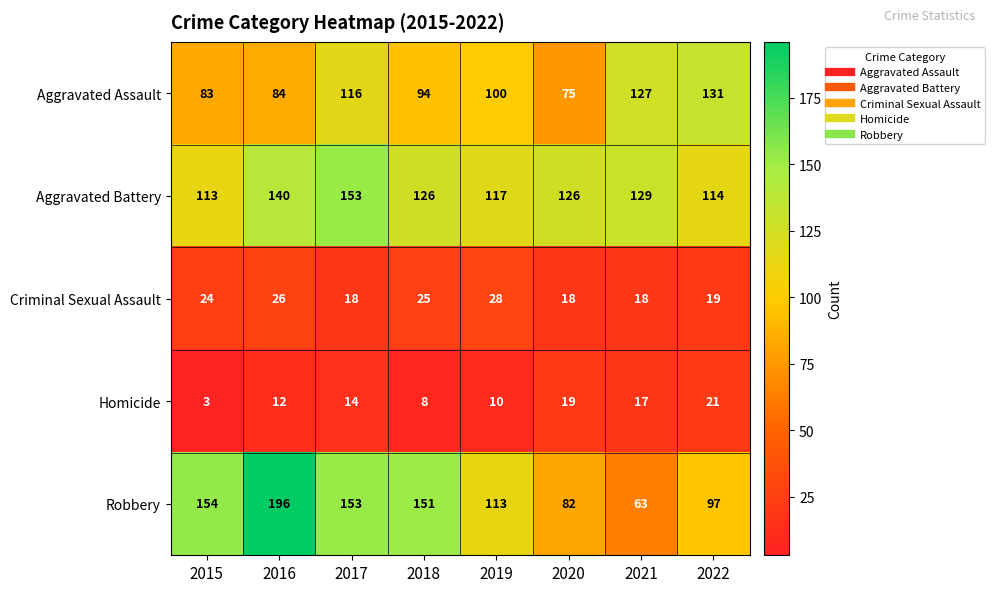

How many data points does each series have?

8